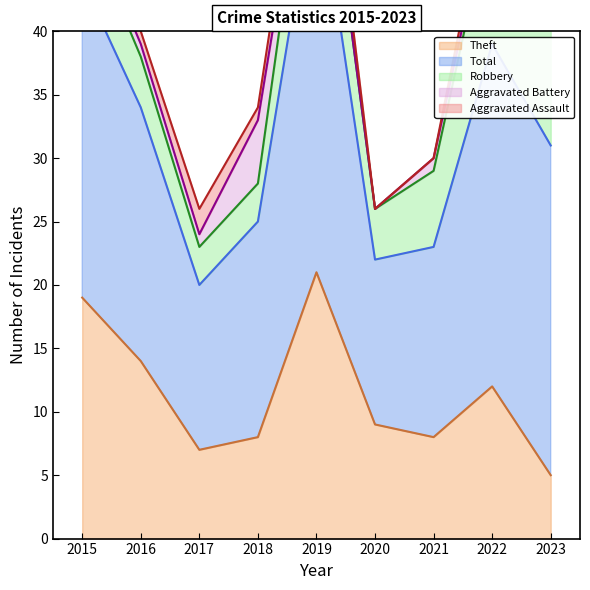

Rank the categories by Aggravated Battery value from highest to lowest.

2018, 2015, 2016, 2017, 2021, 2022, 2023, 2019, 2020